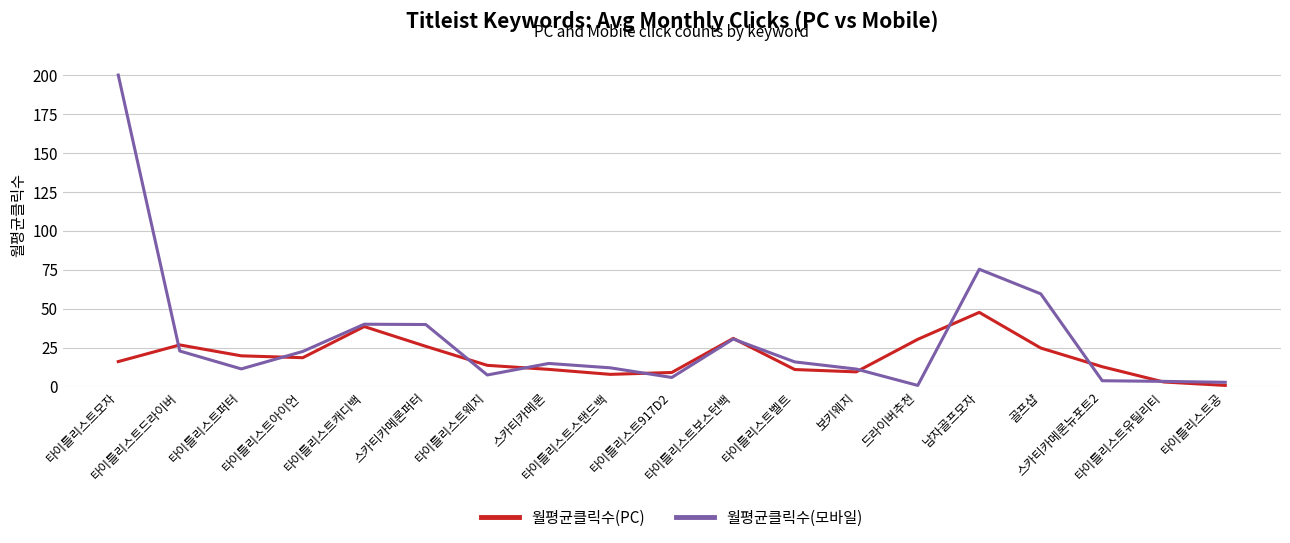

Which category has the highest value in the 월평균클릭수(모바일) series?

타이틀리스트모자